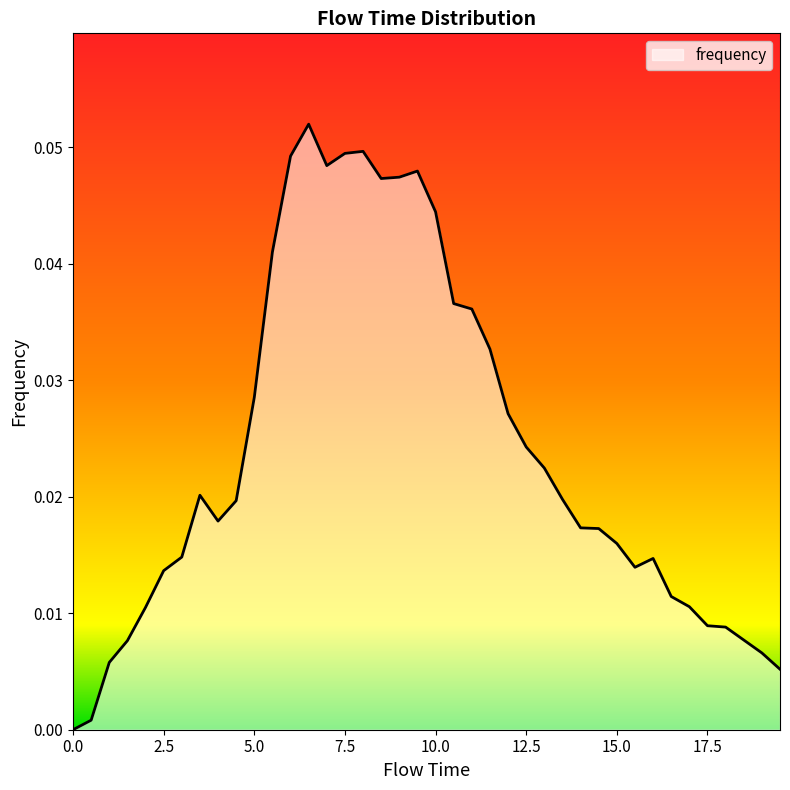

How many lines are shown in the chart?

1